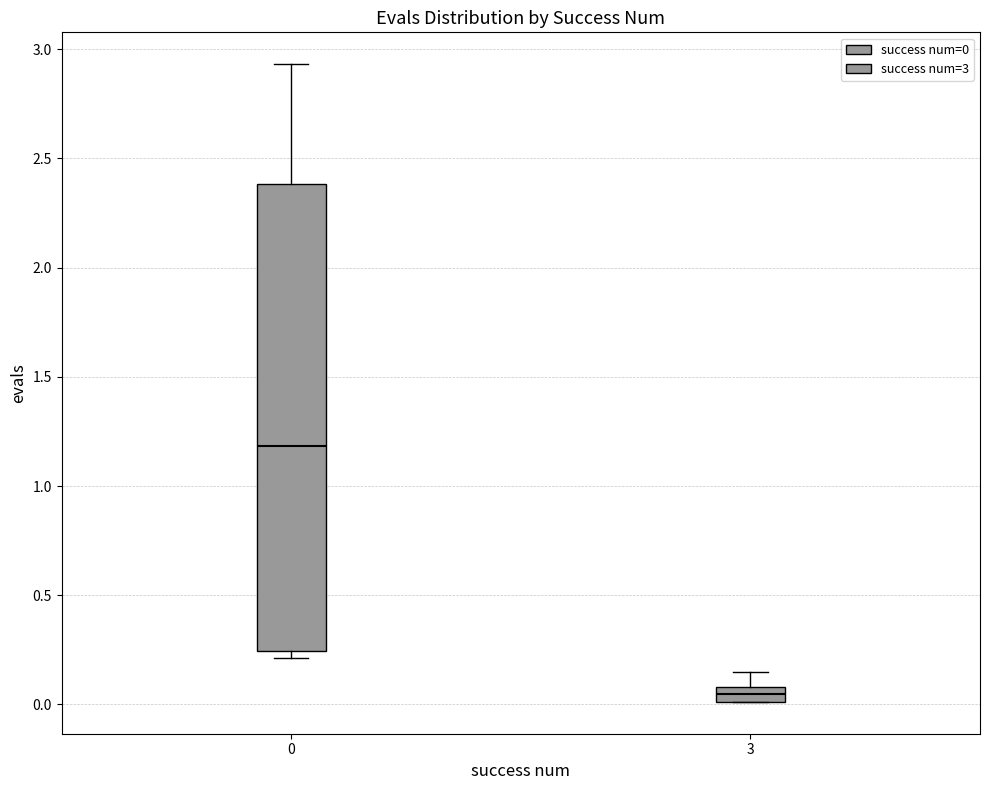

Which box's median line is the highest?

0